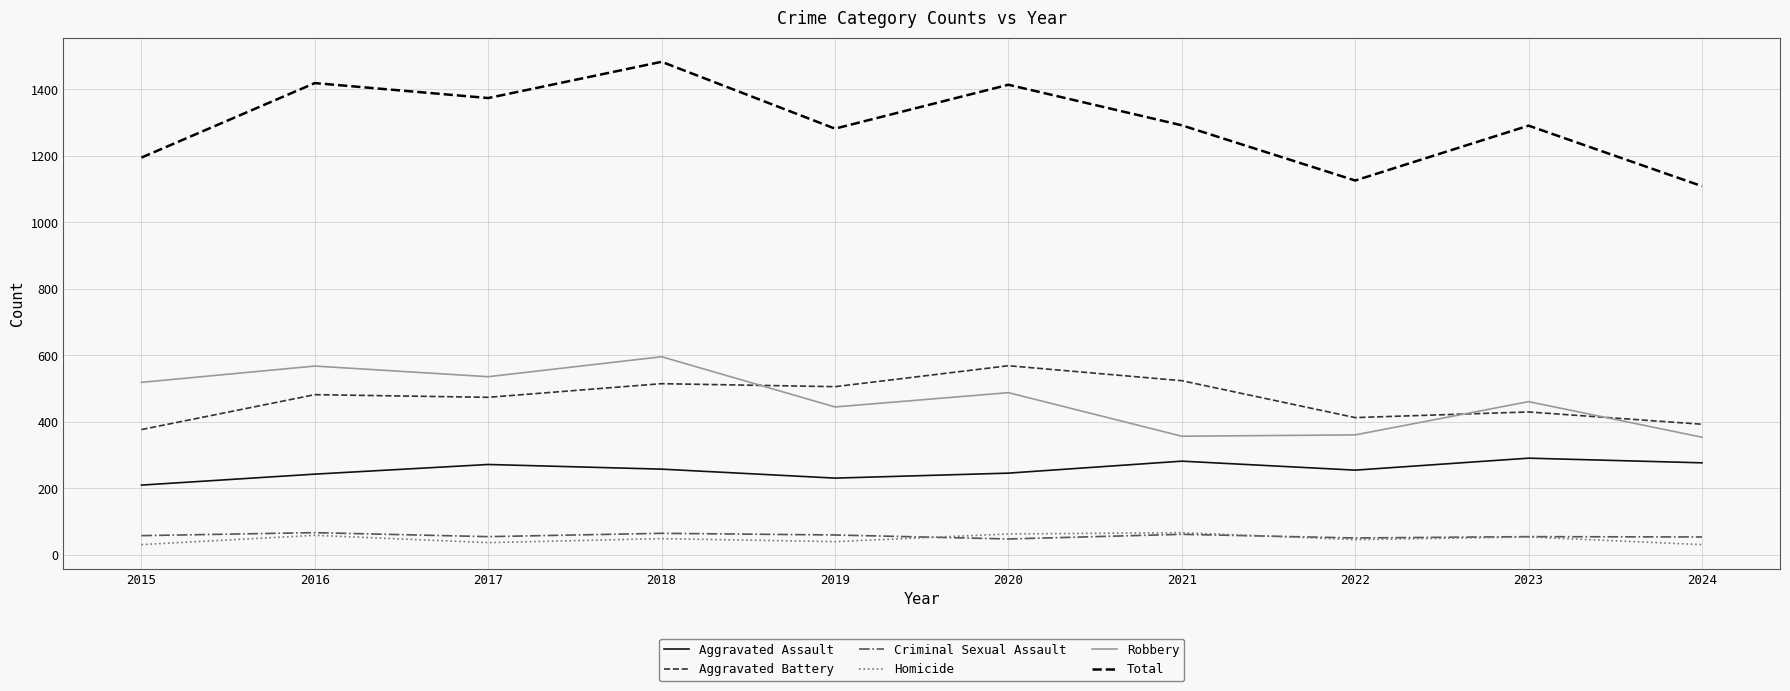

What is the lowest value of the Aggravated Assault series?

210